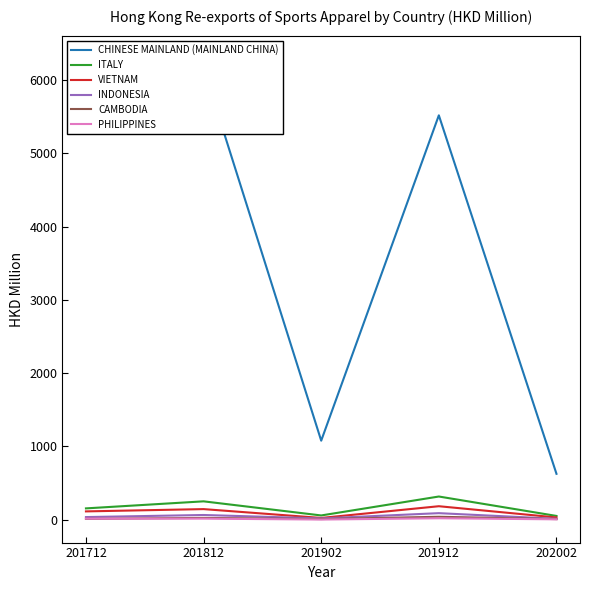

True or false: INDONESIA and ITALY cross at least once.

False